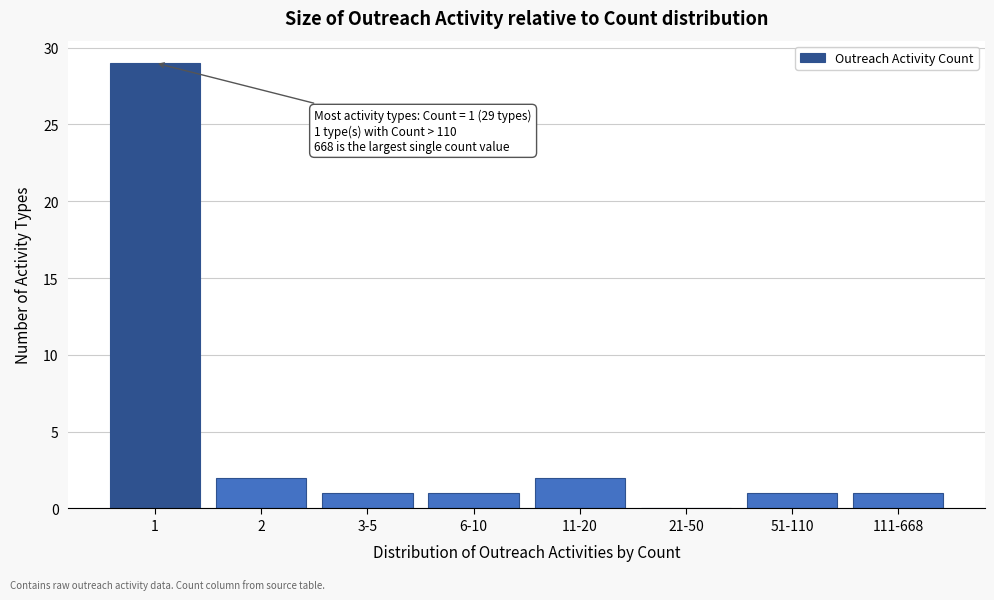

Reading left to right, transcribe all the data shown in this chart.

1=29	2=2	3-5=1	6-10=1	11-20=2	21-50=0	51-110=1	111-668=1